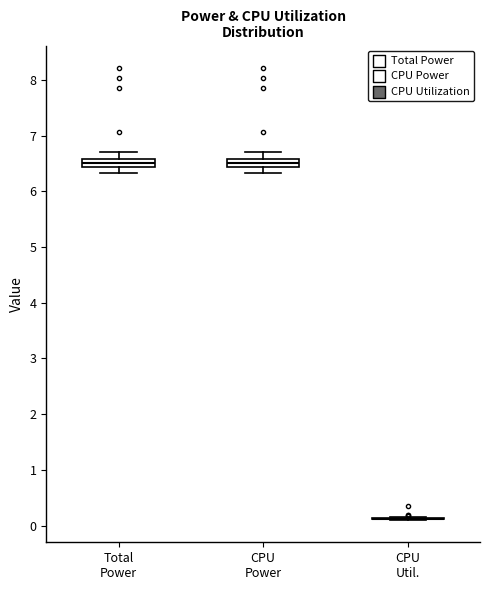

Reading left to right, transcribe this box plot: for each box, give where its median line is, the range the box spans, and where its two whiskers end, as read against the y-axis. The values are not printed on the chart, so give them approximately, as read against the axis.

Total Power: median 6.5, box 6.4 to 6.6, whiskers 6.3 to 6.7
CPU Power: median 6.5, box 6.4 to 6.6, whiskers 6.3 to 6.7
CPU Util.: box collapsed to a line at 0.1, whiskers 0.1 to 0.1